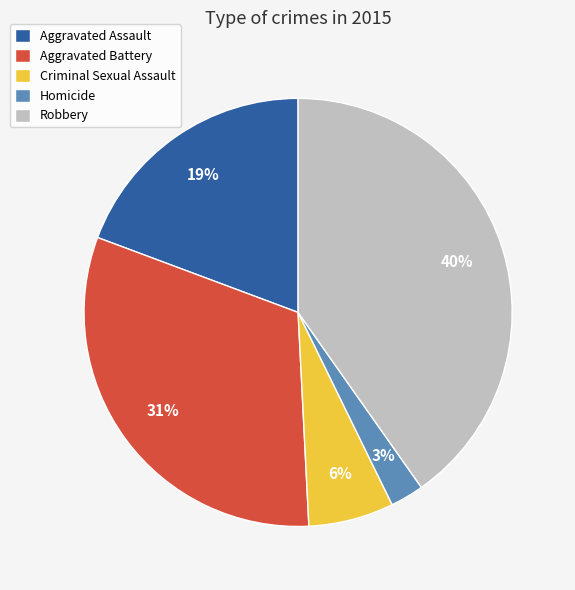

To the nearest percent, what portion does Criminal Sexual Assault represent?

6%